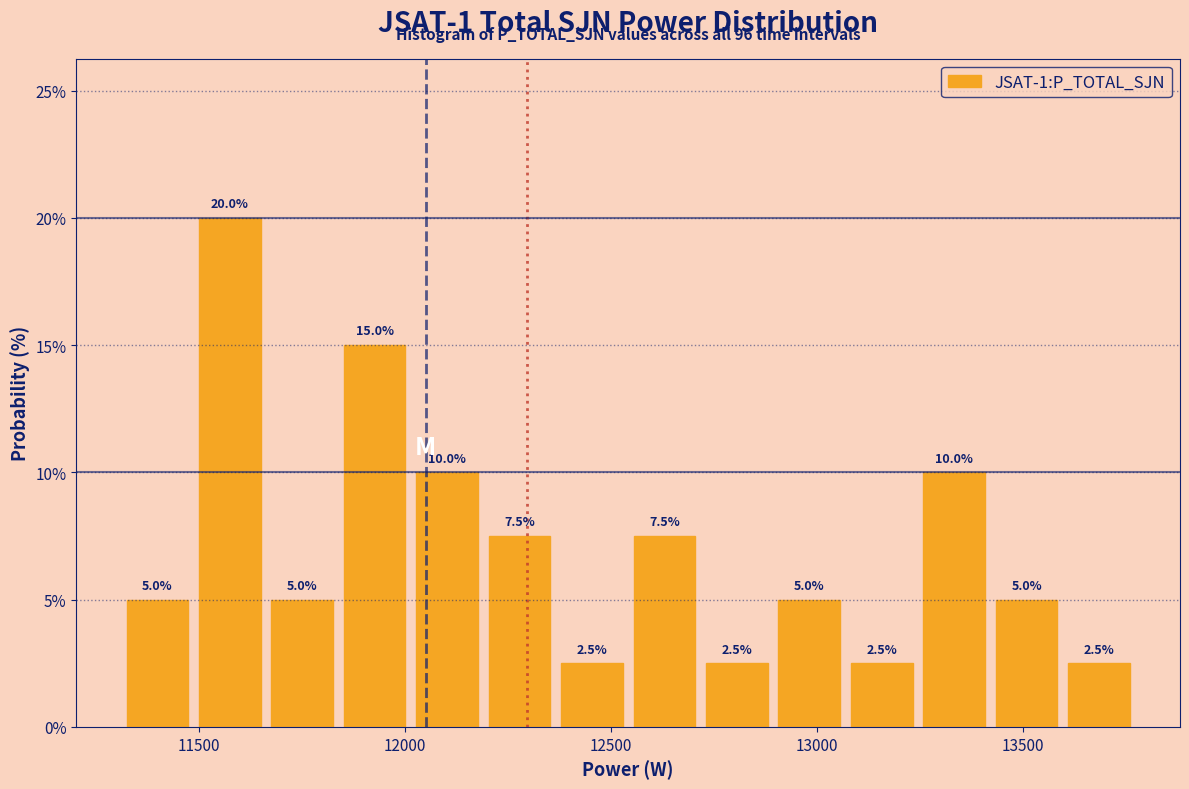

Read against the x-axis, roughly where is the centre of the tallest bar?

11550